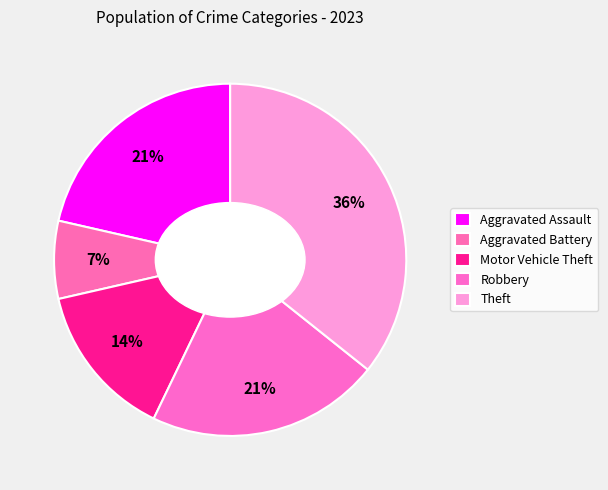

What is the smallest slice in the pie chart?

Aggravated Battery